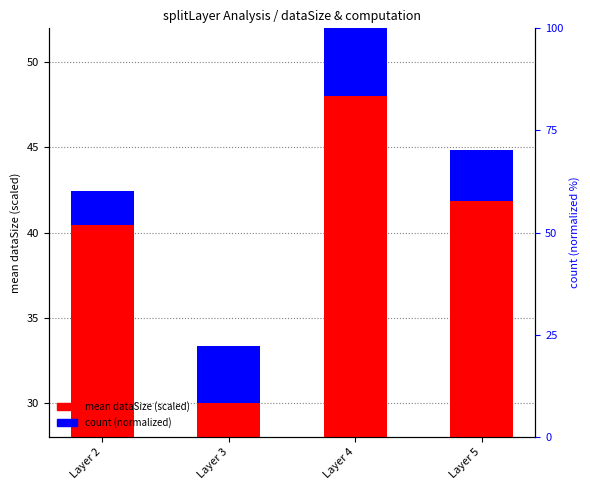

Reading left to right, list all the values displayed in this chart.

mean dataSize (scaled): 40.5	30.0	48.0	41.8
count: 2.0	3.3	5.0	3.0